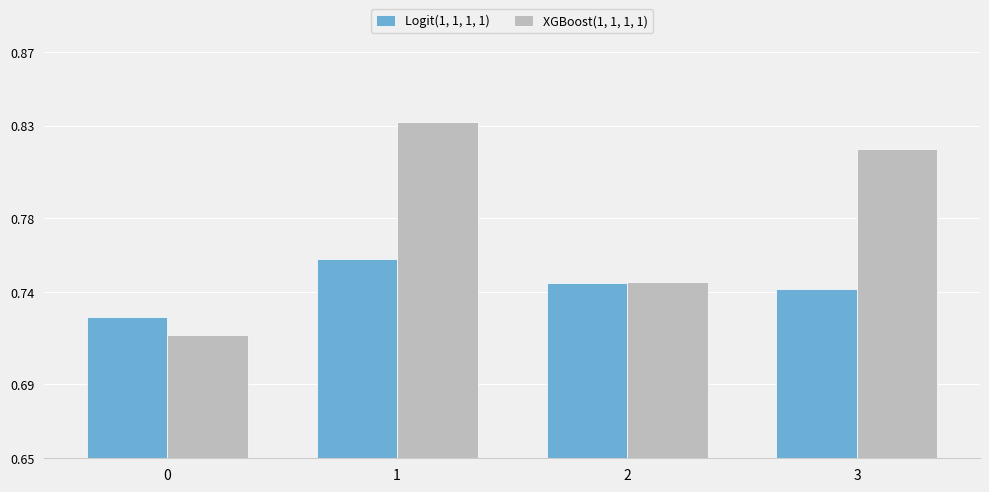

Which category has the highest value in the Logit(1, 1, 1, 1) series?

1